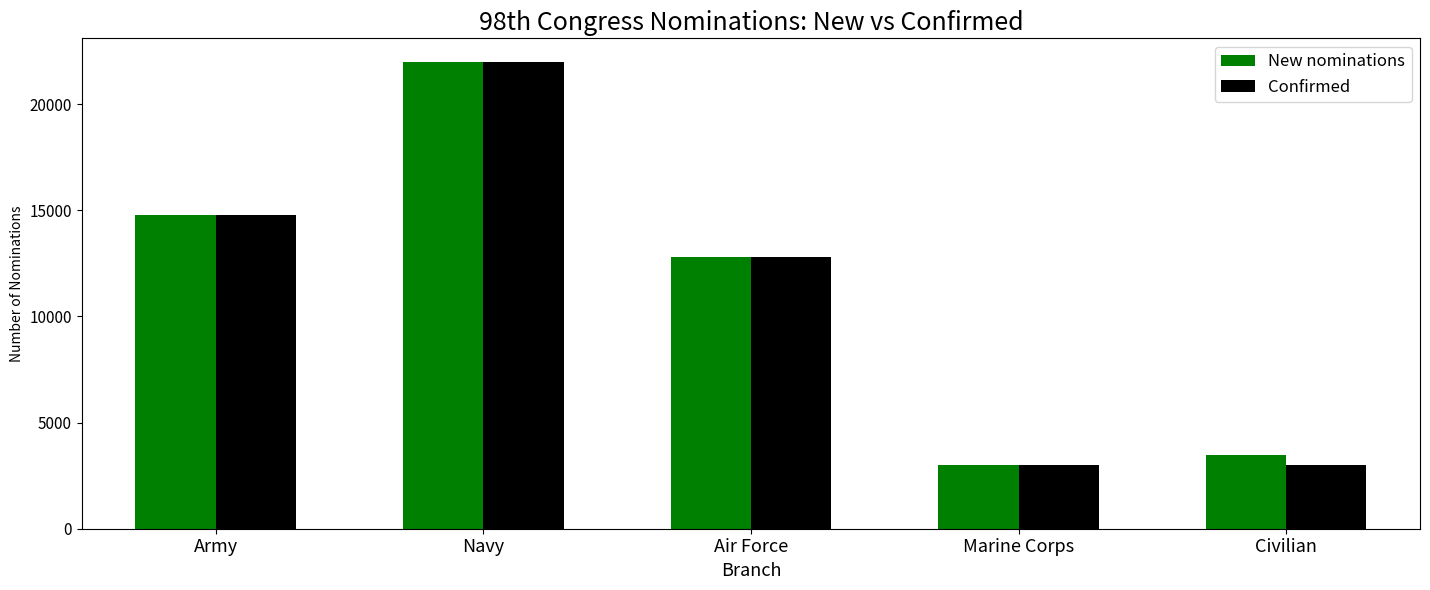

At which label does New nominations first exceed 12819?

Army